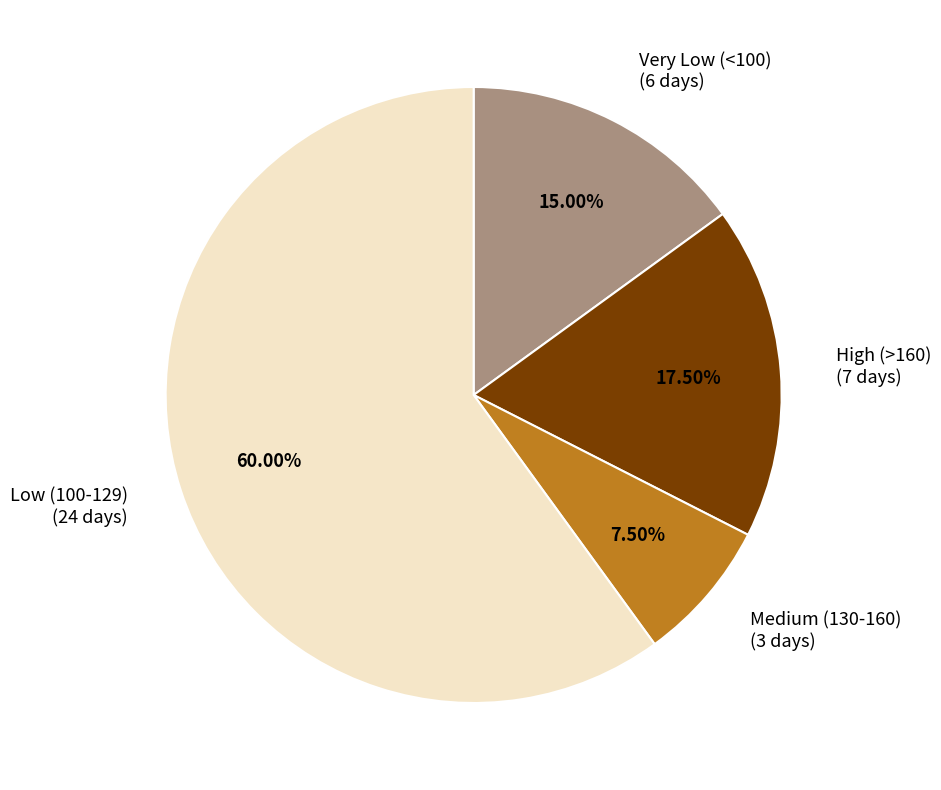

Is there any slice that represents more than half of the pie?

Yes